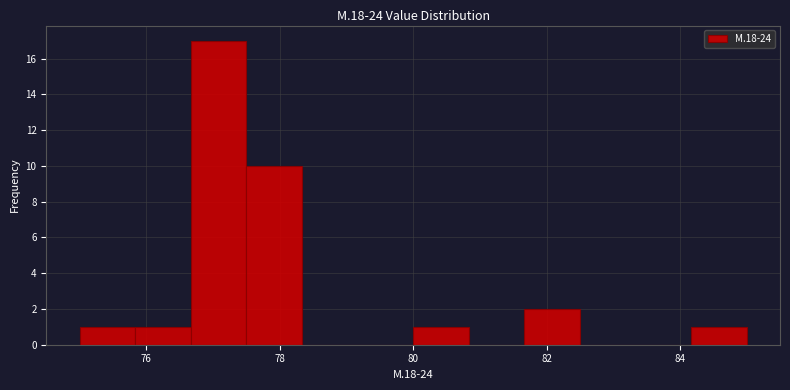

How tall is the bar that spans 81.6 to 82.6 on the x-axis? Neither the bar edges nor the heights are printed on the chart, so give them approximately, as read against the axes.

2